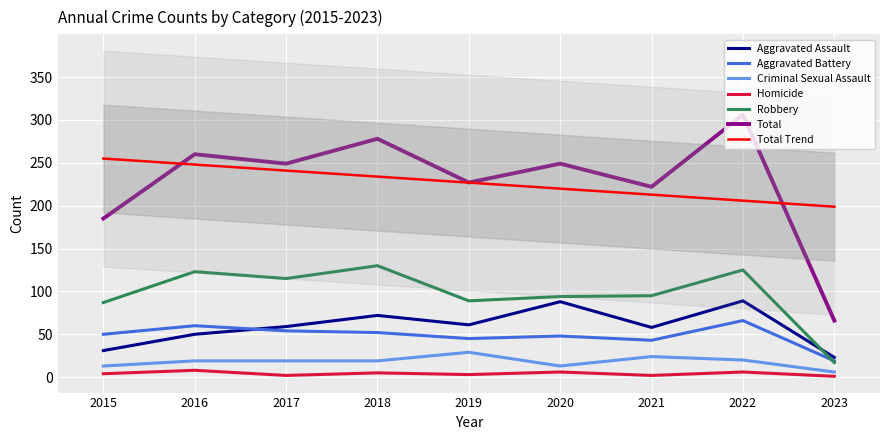

What is the value of the Robbery point at the 5th from the left?

89